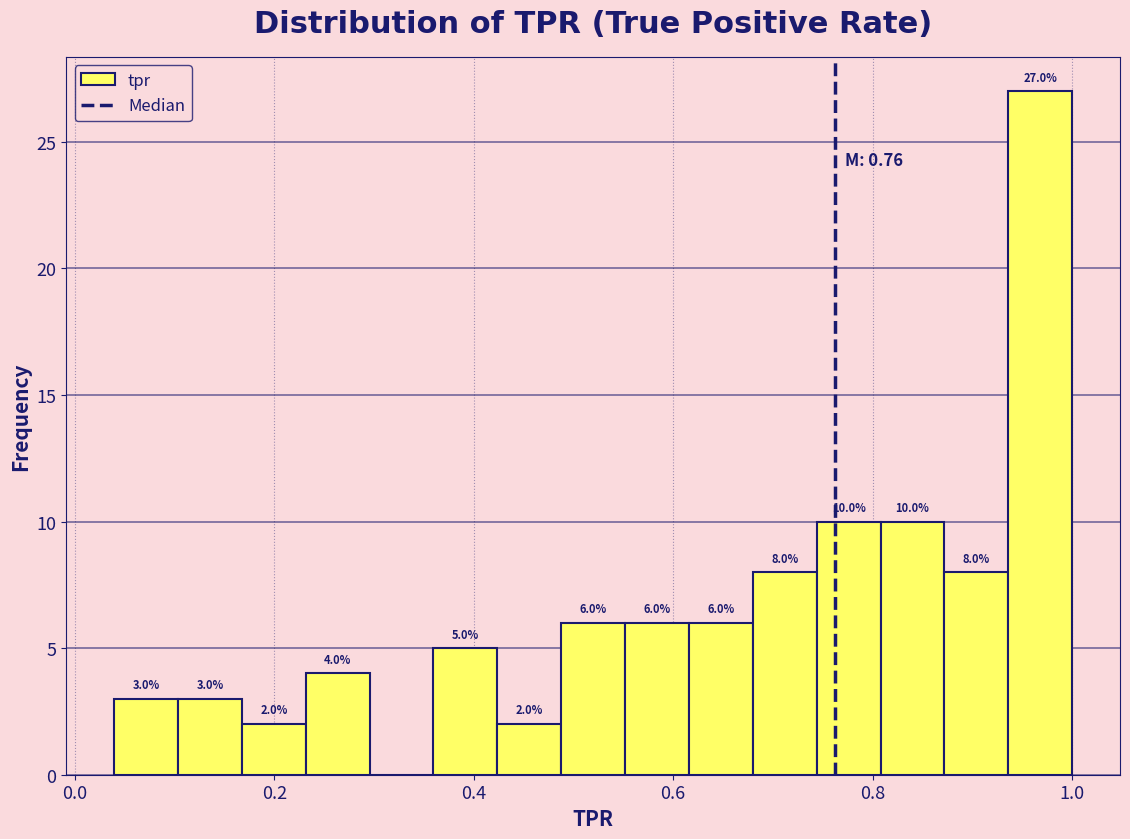

Around what value on the x-axis is the tallest bar? Give the approximate position of its centre, as read against the axis.

0.96